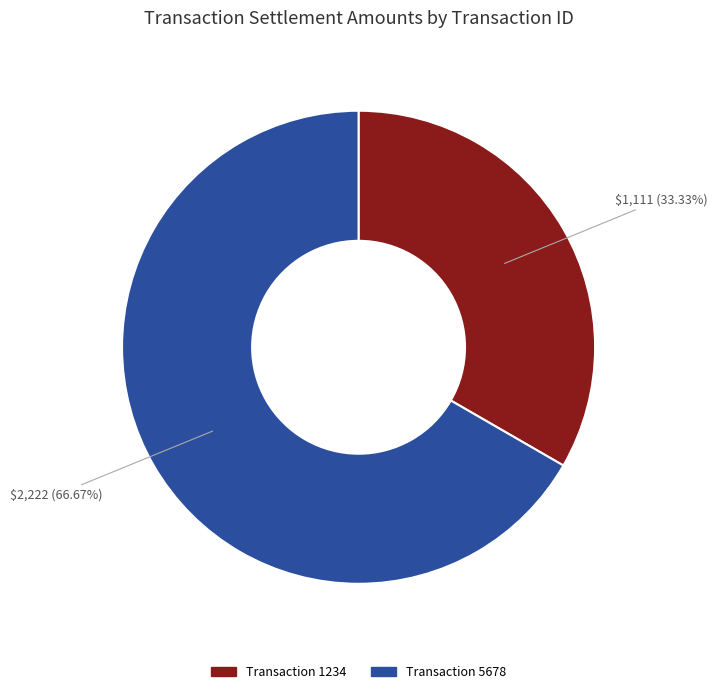

How many segments does this pie chart have?

2